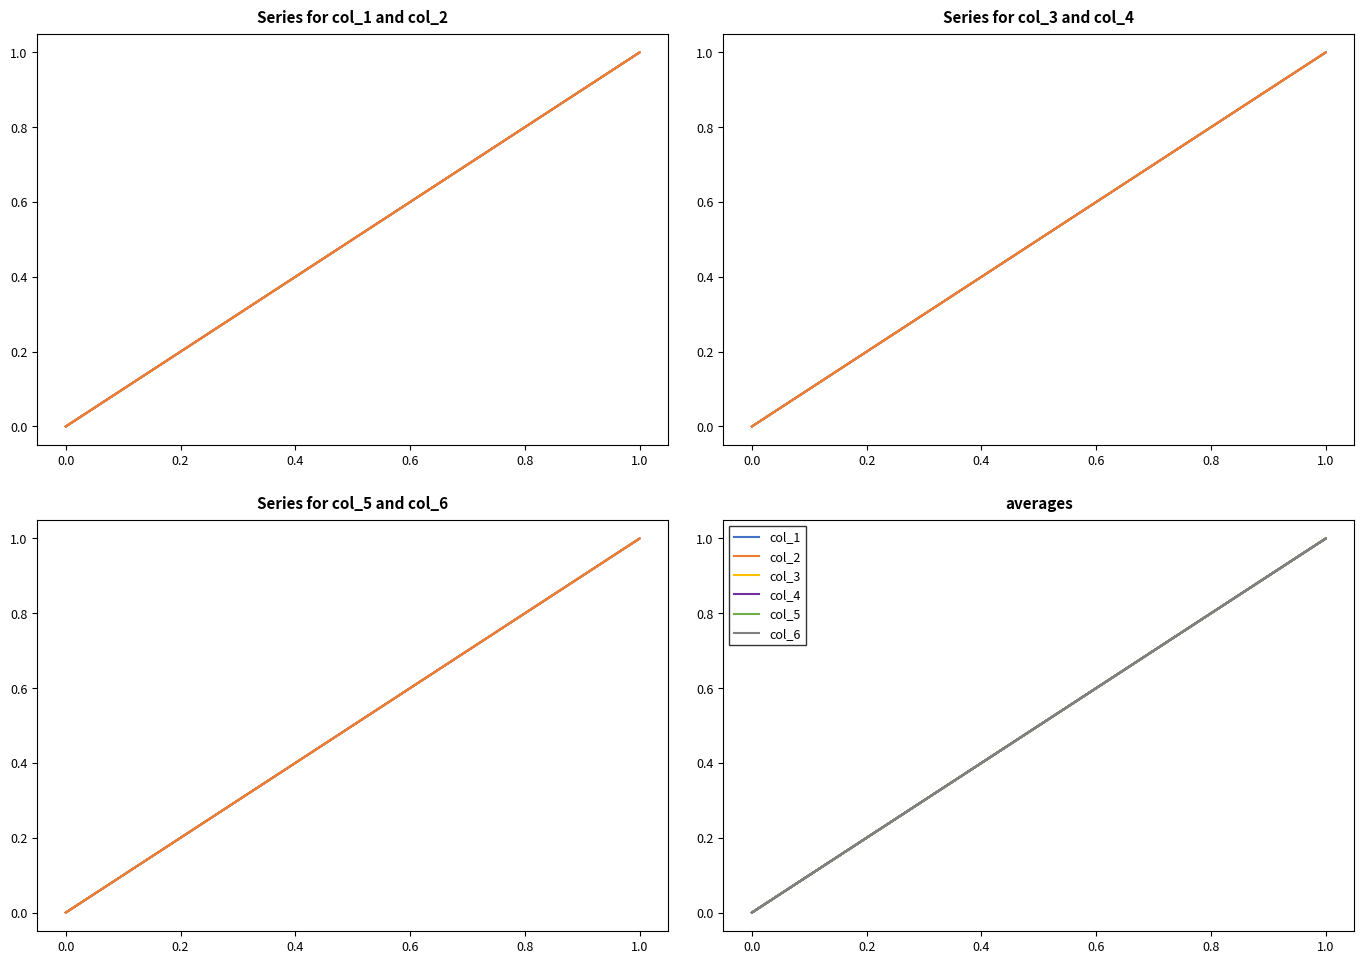

Does the chart display data point markers on the line(s)?

No